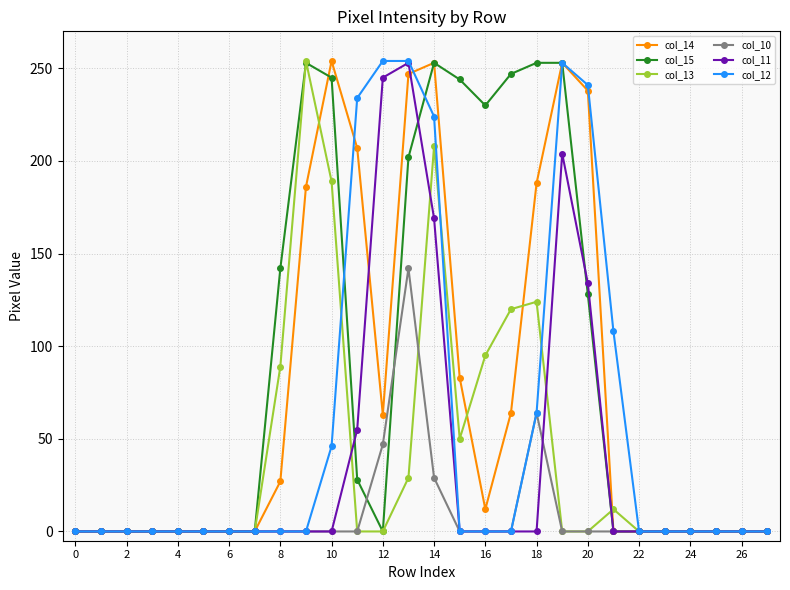

True or false: col_11 has more than 0 points higher than both neighbors.

True